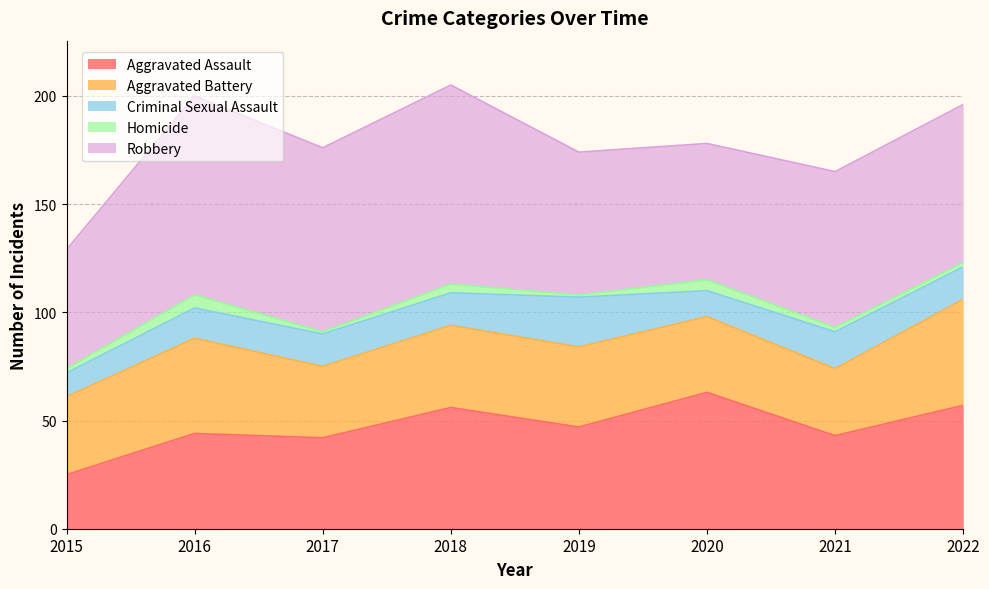

True or false: Homicide and Criminal Sexual Assault intersect in this chart.

False